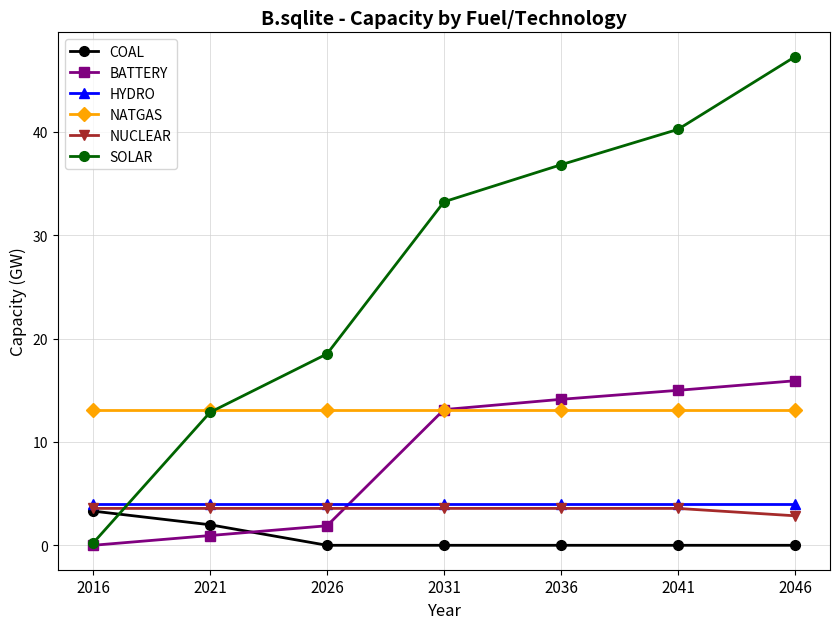

Reading left to right, list all the values displayed in this chart.

COAL: 3.3	2.0	0.0	0.0	0.0	0.0	0.0
BATTERY: 0.0	0.9	1.9	13.1	14.1	15.0	15.9
HYDRO: 4.0	4.0	4.0	4.0	4.0	4.0	4.0
NATGAS: 13.1	13.1	13.1	13.1	13.1	13.1	13.1
NUCLEAR: 3.6	3.6	3.6	3.6	3.6	3.6	2.9
SOLAR: 0.2	12.9	18.5	33.2	36.8	40.2	47.3